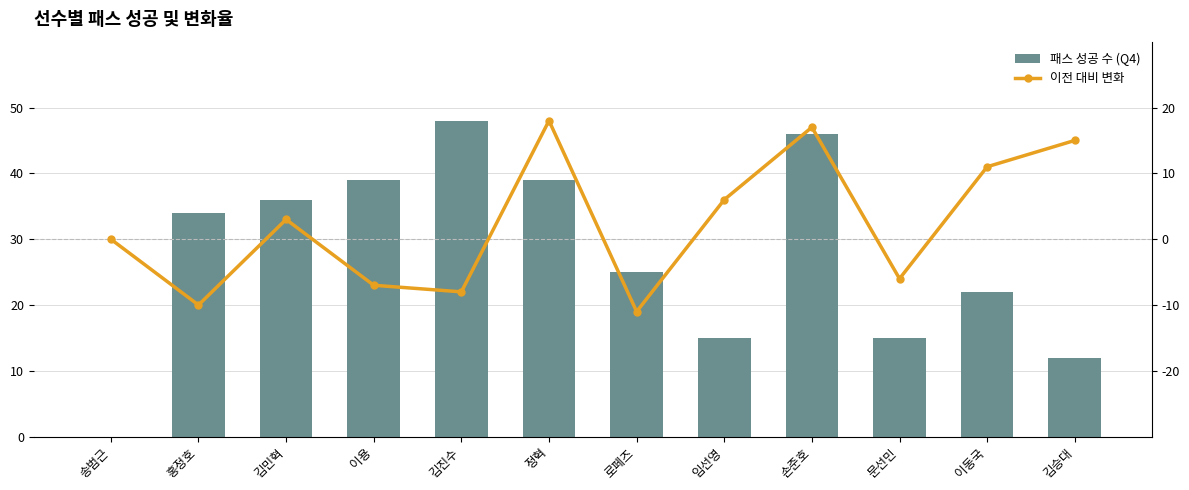

What is the total value across all series at 이용?

32